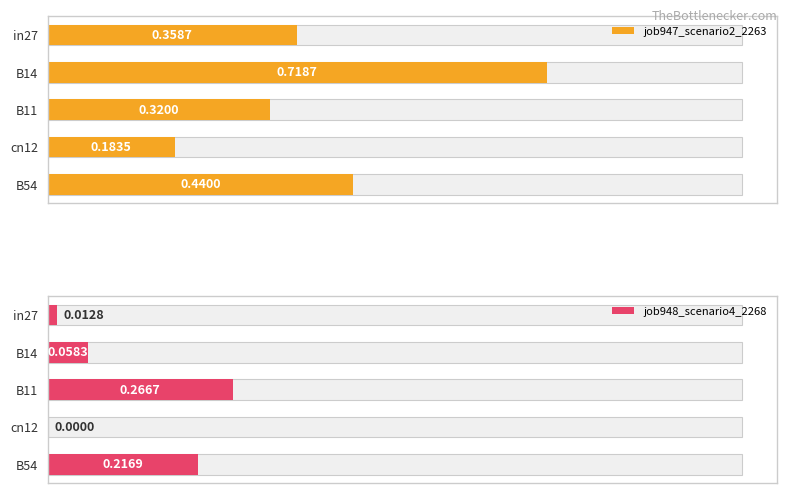

What is the greatest value displayed?

0.7